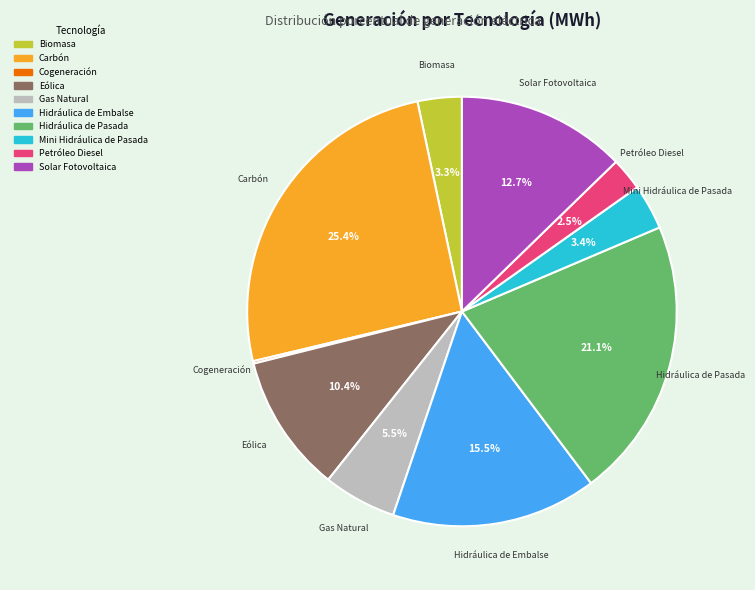

What percentage is the Mini Hidráulica de Pasada slice, to the nearest percent?

3%